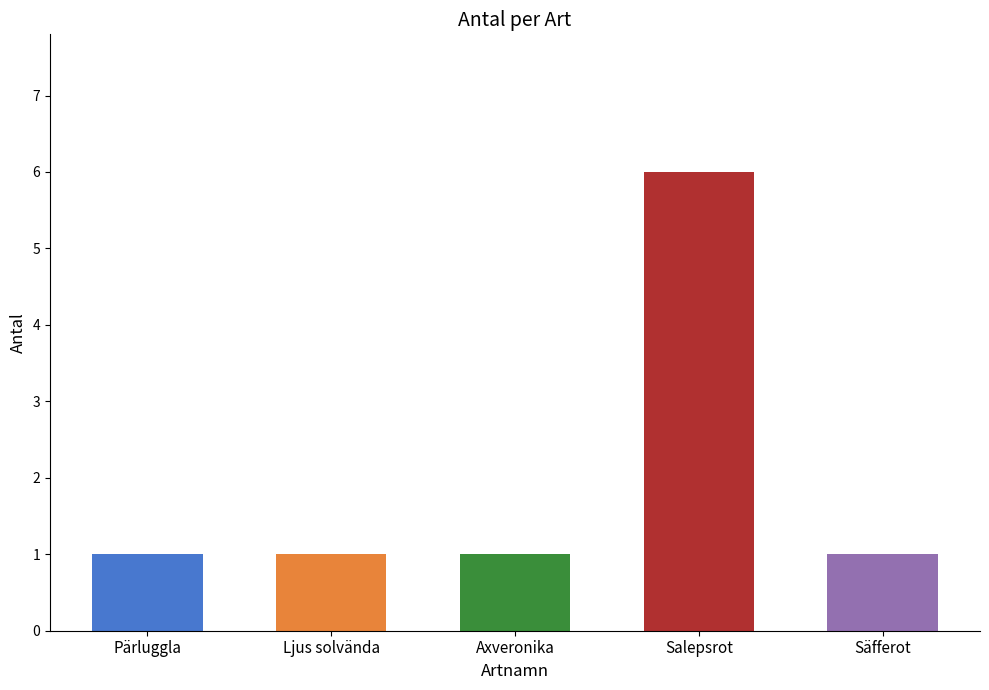

List the labels in order of value, smallest first.

Pärluggla, Ljus solvända, Axveronika, Säfferot, Salepsrot